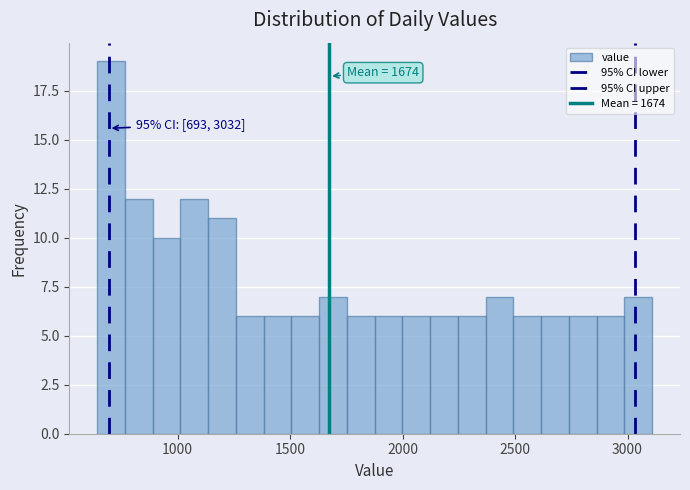

Read against the x-axis, roughly where is the centre of the tallest bar?

700